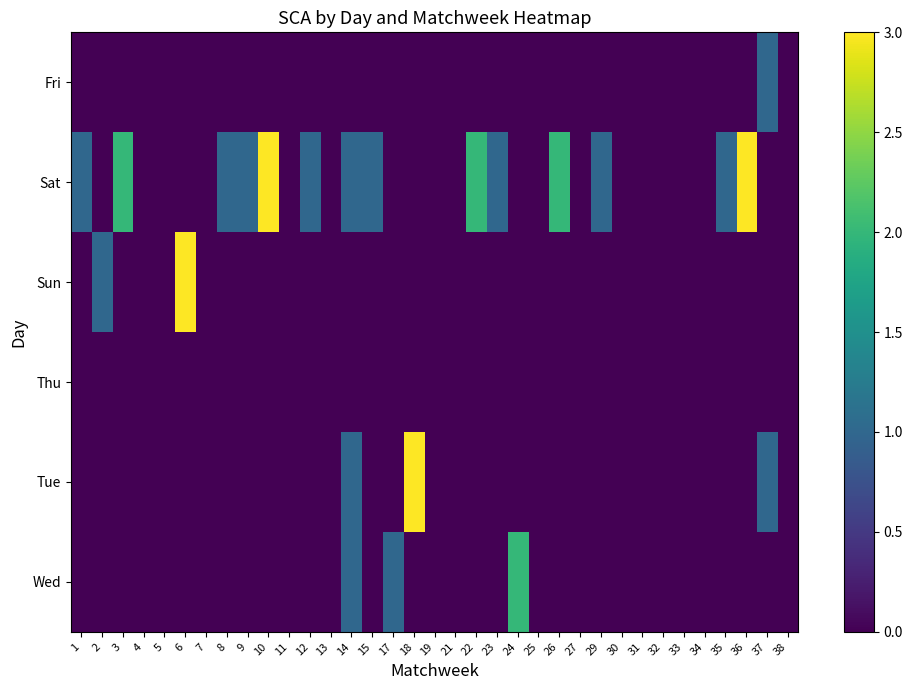

Reading right to left, transcribe all the data shown in this chart.

Fri: 38=0	37=1	36=0	35=0	34=0	33=0	32=0	31=0	30=0	29=0	27=0	26=0	25=0	24=0	23=0	22=0	21=0	19=0	18=0	17=0	15=0	14=0	13=0	12=0	11=0	10=0	9=0	8=0	7=0	6=0	5=0	4=0	3=0	2=0	1=0
Sat: 38=0	37=0	36=3	35=1	34=0	33=0	32=0	31=0	30=0	29=1	27=0	26=2	25=0	24=0	23=1	22=2	21=0	19=0	18=0	17=0	15=1	14=1	13=0	12=1	11=0	10=3	9=1	8=1	7=0	6=0	5=0	4=0	3=2	2=0	1=1
Sun: 38=0	37=0	36=0	35=0	34=0	33=0	32=0	31=0	30=0	29=0	27=0	26=0	25=0	24=0	23=0	22=0	21=0	19=0	18=0	17=0	15=0	14=0	13=0	12=0	11=0	10=0	9=0	8=0	7=0	6=3	5=0	4=0	3=0	2=1	1=0
Thu: 38=0	37=0	36=0	35=0	34=0	33=0	32=0	31=0	30=0	29=0	27=0	26=0	25=0	24=0	23=0	22=0	21=0	19=0	18=0	17=0	15=0	14=0	13=0	12=0	11=0	10=0	9=0	8=0	7=0	6=0	5=0	4=0	3=0	2=0	1=0
Tue: 38=0	37=1	36=0	35=0	34=0	33=0	32=0	31=0	30=0	29=0	27=0	26=0	25=0	24=0	23=0	22=0	21=0	19=0	18=3	17=0	15=0	14=1	13=0	12=0	11=0	10=0	9=0	8=0	7=0	6=0	5=0	4=0	3=0	2=0	1=0
Wed: 38=0	37=0	36=0	35=0	34=0	33=0	32=0	31=0	30=0	29=0	27=0	26=0	25=0	24=2	23=0	22=0	21=0	19=0	18=0	17=1	15=0	14=1	13=0	12=0	11=0	10=0	9=0	8=0	7=0	6=0	5=0	4=0	3=0	2=0	1=0